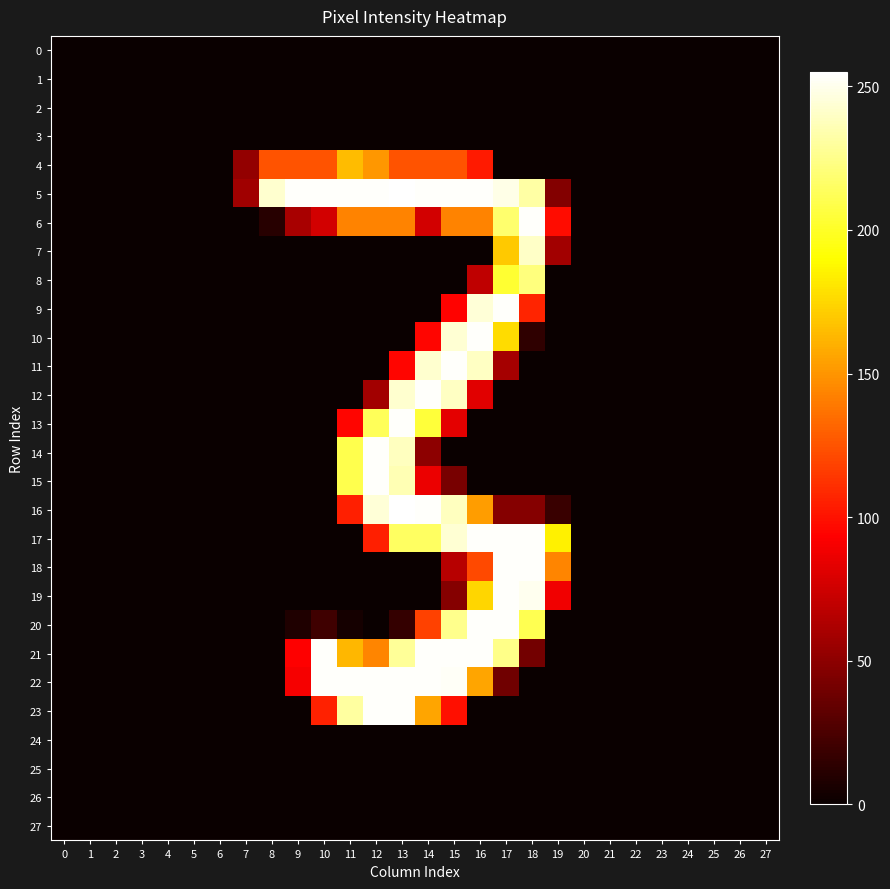

Which series changed the most between 8 and 13?

16